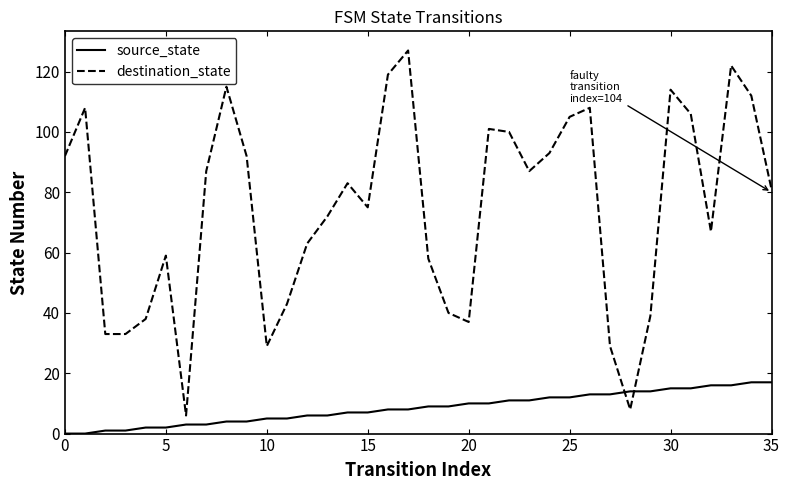

Rank the series by their maximum value, from highest to lowest.

destination_state, source_state